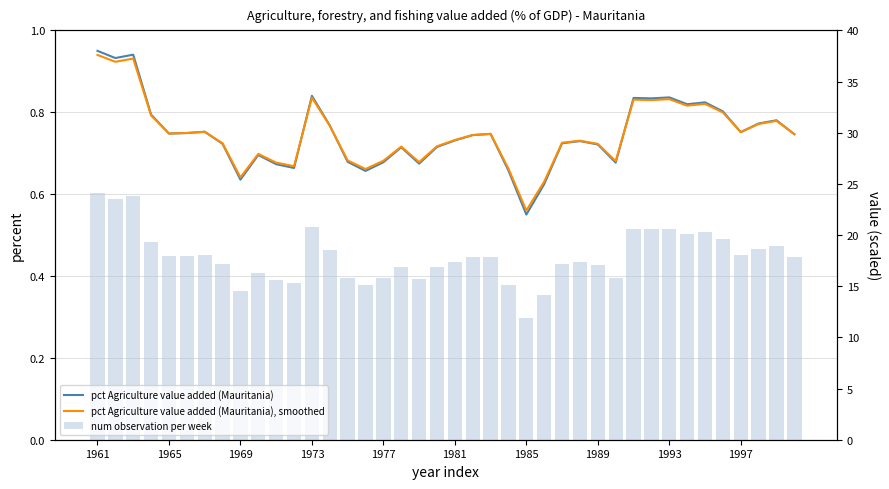

Read the num observation per week value at 13.

0.5